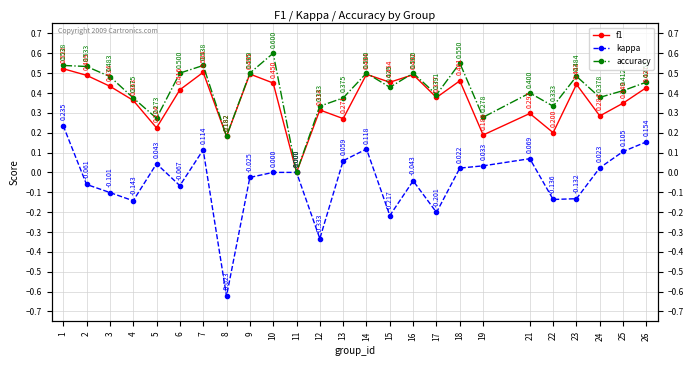

What is the value of the kappa point at the 24th from the left?

0.1